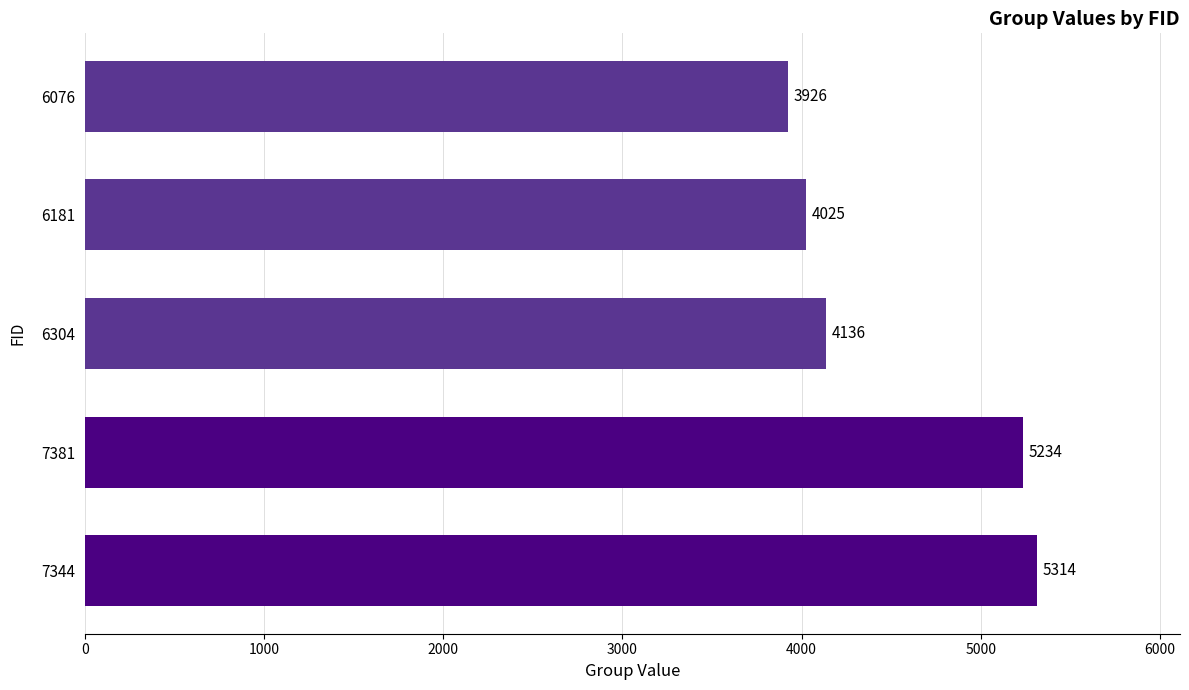

Does the chart contain any negative values?

No